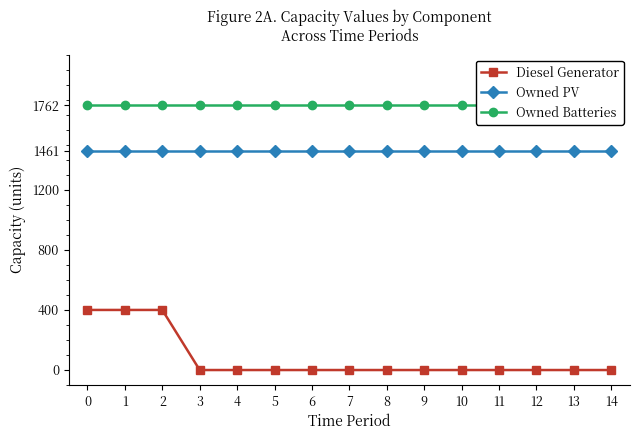

What is the greatest value displayed?

1762